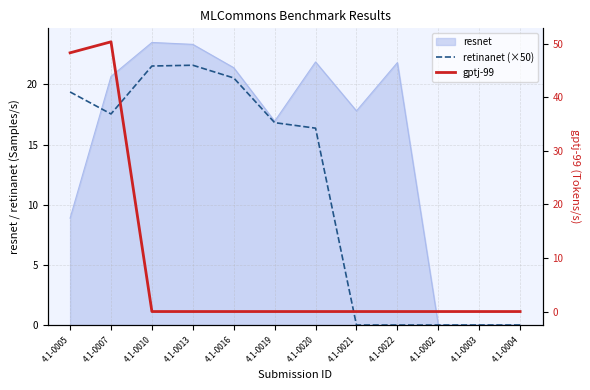

How many values in the retinanet (×50) series are below 16?

5